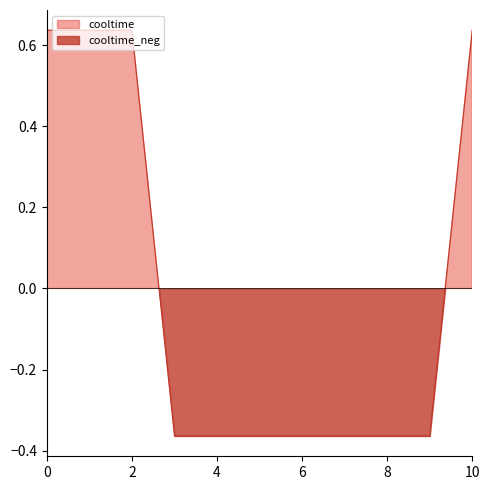

Does the chart display data point markers on the line(s)?

No